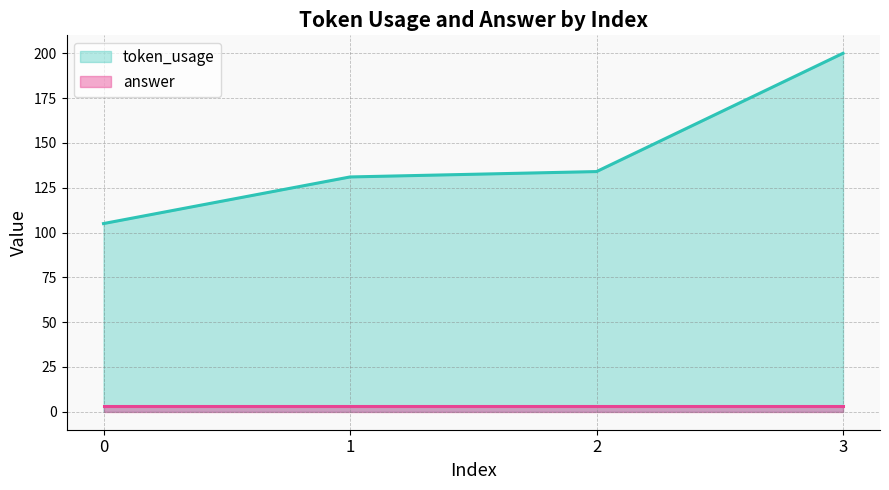

True or false: the data has more than 1 interior local peaks.

False